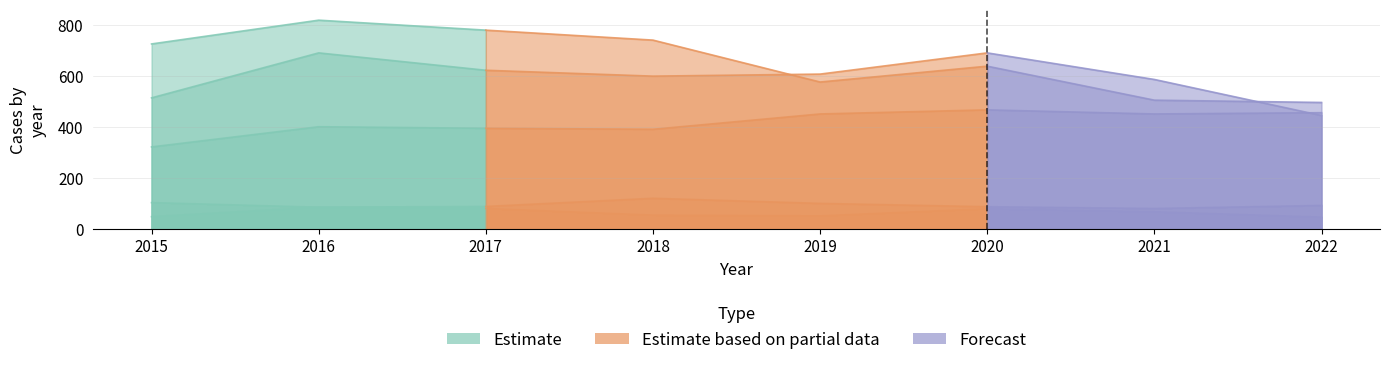

The Homicide series shows 34 at 2021. True or false?

False